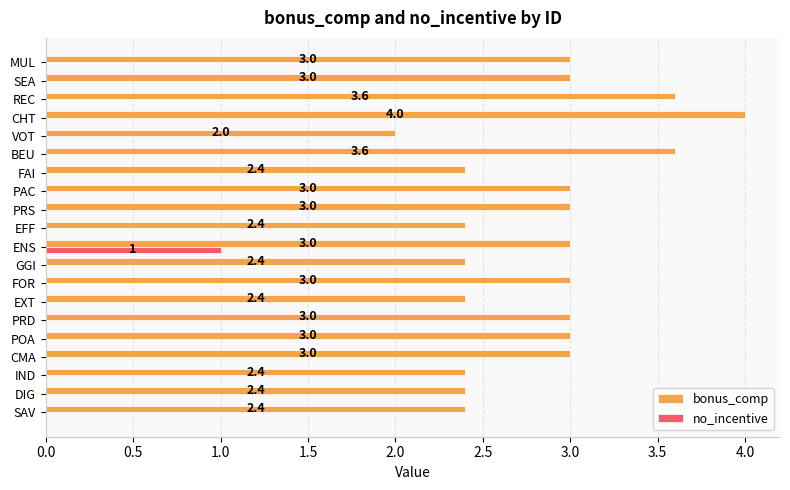

What is the total value across all series at FAI?

2.4